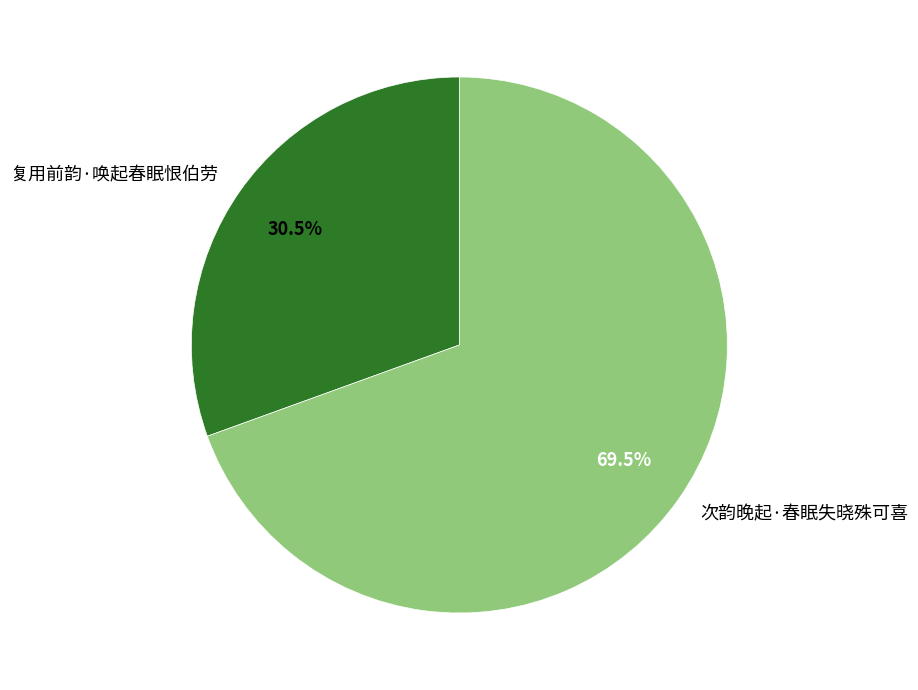

Which slice is the largest?

次韵晚起·春眠失晓殊可喜